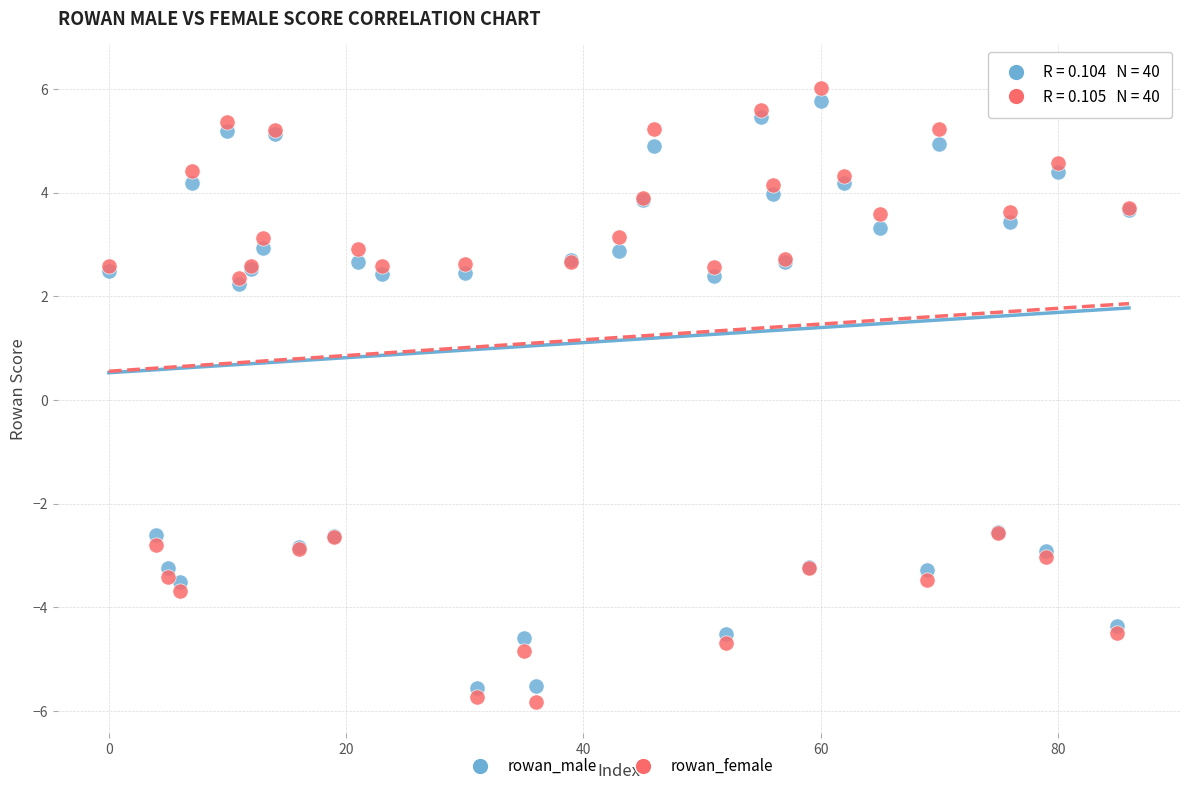

What are all the series names shown in the legend?

rowan_male, rowan_female